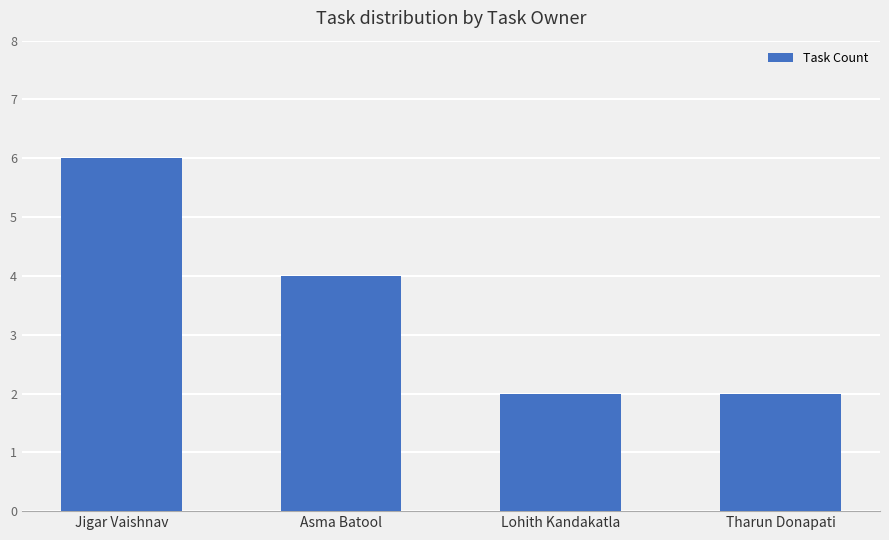

What is the difference between the maximum and minimum values?

4